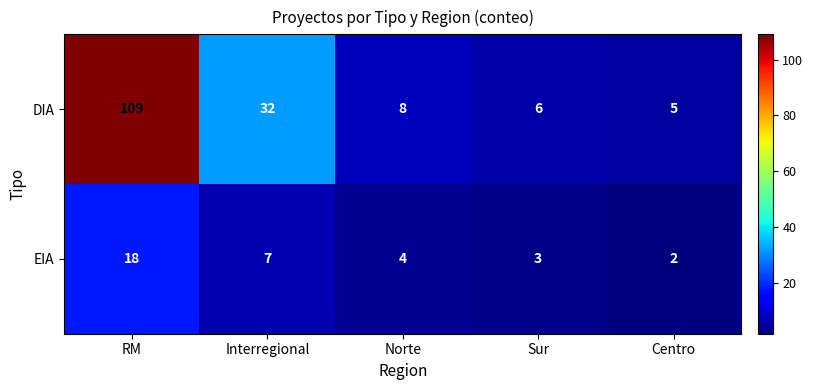

At RM, list the series in order from smallest to largest.

EIA, DIA